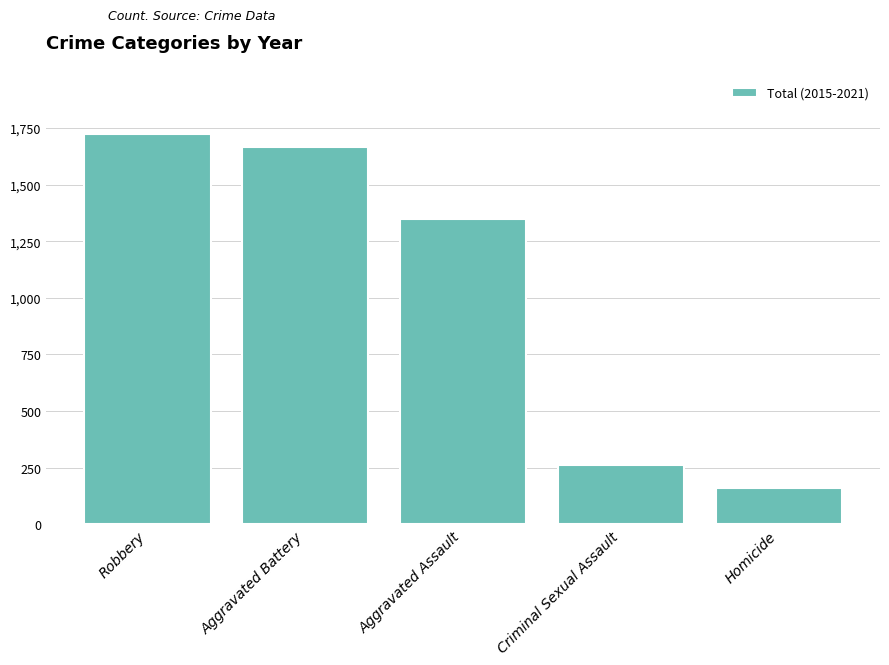

Where does the data first go above 1347?

Robbery